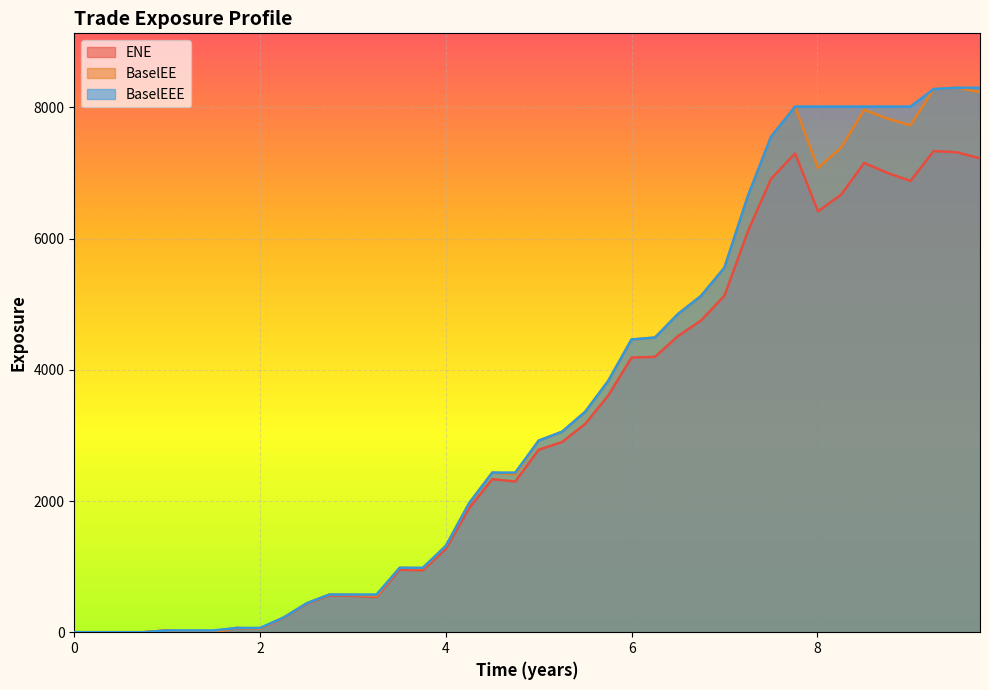

What is the difference between the second highest and minimum values in the BaselEE series?

8280.8